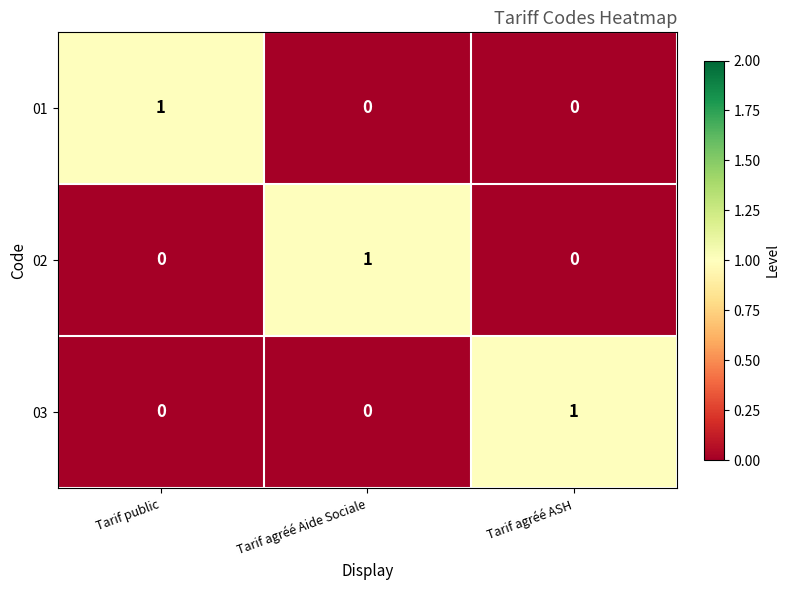

Is the value of 03 at Tarif agréé ASH greater than the value of 01 at Tarif agréé Aide Sociale?

Yes